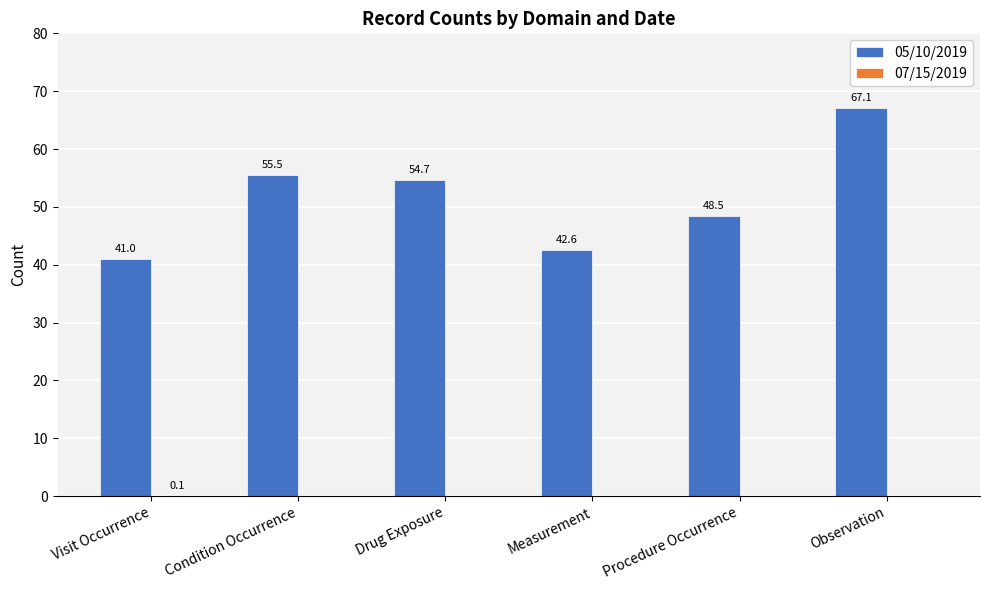

True or false: 05/10/2019 has a value of 22.0 at Observation.

False